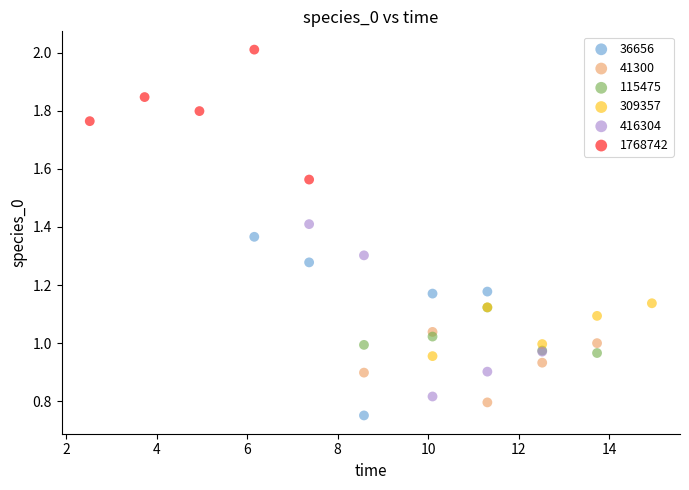

Which series has the largest Y range (max minus min)?

36656